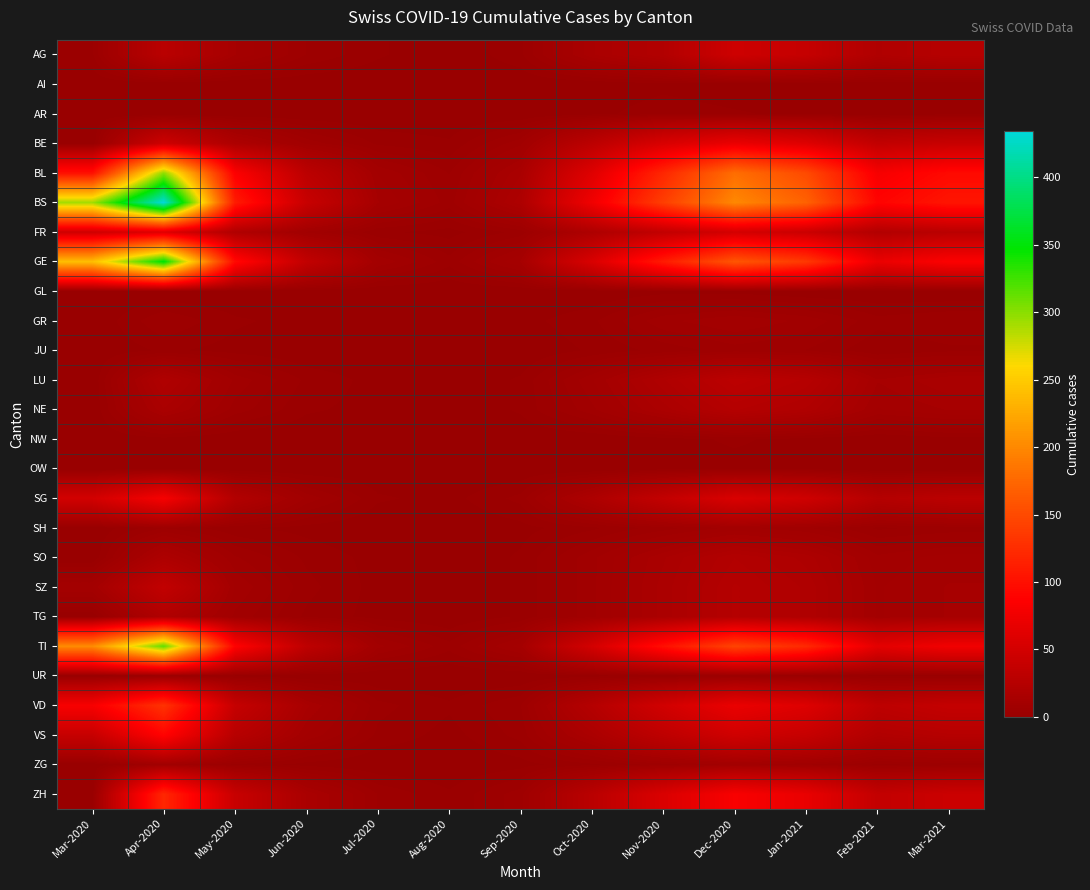

Reading right to left, extract all data points from this chart.

AG: Mar-2021=25	Feb-2021=20	Jan-2021=38	Dec-2020=45	Nov-2020=22	Oct-2020=15	Sep-2020=3	Aug-2020=0	Jul-2020=2	Jun-2020=5	May-2020=12	Apr-2020=28	Mar-2020=3
AI: Mar-2021=0	Feb-2021=0	Jan-2021=0	Dec-2020=0	Nov-2020=1	Oct-2020=0	Sep-2020=0	Aug-2020=0	Jul-2020=0	Jun-2020=0	May-2020=0	Apr-2020=0	Mar-2020=0
AR: Mar-2021=1	Feb-2021=0	Jan-2021=1	Dec-2020=2	Nov-2020=3	Oct-2020=1	Sep-2020=0	Aug-2020=0	Jul-2020=0	Jun-2020=0	May-2020=0	Apr-2020=0	Mar-2020=0
BE: Mar-2021=40	Feb-2021=35	Jan-2021=60	Dec-2020=70	Nov-2020=55	Oct-2020=30	Sep-2020=8	Aug-2020=2	Jul-2020=3	Jun-2020=8	May-2020=18	Apr-2020=45	Mar-2020=0
BL: Mar-2021=95	Feb-2021=80	Jan-2021=150	Dec-2020=180	Nov-2020=120	Oct-2020=60	Sep-2020=15	Aug-2020=5	Jul-2020=10	Jun-2020=30	May-2020=85	Apr-2020=298	Mar-2020=100
BS: Mar-2021=105	Feb-2021=90	Jan-2021=170	Dec-2020=200	Nov-2020=140	Oct-2020=75	Sep-2020=18	Aug-2020=6	Jul-2020=12	Jun-2020=40	May-2020=110	Apr-2020=434	Mar-2020=292
FR: Mar-2021=28	Feb-2021=22	Jan-2021=42	Dec-2020=50	Nov-2020=35	Oct-2020=18	Sep-2020=4	Aug-2020=1	Jul-2020=2	Jun-2020=8	May-2020=20	Apr-2020=60	Mar-2020=46
GE: Mar-2021=85	Feb-2021=70	Jan-2021=135	Dec-2020=160	Nov-2020=110	Oct-2020=55	Sep-2020=12	Aug-2020=4	Jul-2020=10	Jun-2020=35	May-2020=95	Apr-2020=350	Mar-2020=241
GL: Mar-2021=0	Feb-2021=0	Jan-2021=0	Dec-2020=1	Nov-2020=1	Oct-2020=0	Sep-2020=0	Aug-2020=0	Jul-2020=0	Jun-2020=0	May-2020=0	Apr-2020=0	Mar-2020=0
GR: Mar-2021=5	Feb-2021=4	Jan-2021=8	Dec-2020=10	Nov-2020=8	Oct-2020=3	Sep-2020=1	Aug-2020=0	Jul-2020=0	Jun-2020=1	May-2020=2	Apr-2020=5	Mar-2020=0
JU: Mar-2021=3	Feb-2021=2	Jan-2021=5	Dec-2020=6	Nov-2020=4	Oct-2020=2	Sep-2020=0	Aug-2020=0	Jul-2020=0	Jun-2020=0	May-2020=1	Apr-2020=2	Mar-2020=0
LU: Mar-2021=15	Feb-2021=12	Jan-2021=25	Dec-2020=30	Nov-2020=20	Oct-2020=10	Sep-2020=2	Aug-2020=0	Jul-2020=1	Jun-2020=3	May-2020=8	Apr-2020=20	Mar-2020=0
NE: Mar-2021=12	Feb-2021=10	Jan-2021=20	Dec-2020=24	Nov-2020=16	Oct-2020=8	Sep-2020=2	Aug-2020=0	Jul-2020=1	Jun-2020=2	May-2020=6	Apr-2020=15	Mar-2020=0
NW: Mar-2021=1	Feb-2021=0	Jan-2021=1	Dec-2020=2	Nov-2020=1	Oct-2020=0	Sep-2020=0	Aug-2020=0	Jul-2020=0	Jun-2020=0	May-2020=0	Apr-2020=1	Mar-2020=0
OW: Mar-2021=0	Feb-2021=0	Jan-2021=1	Dec-2020=1	Nov-2020=1	Oct-2020=0	Sep-2020=0	Aug-2020=0	Jul-2020=0	Jun-2020=0	May-2020=0	Apr-2020=1	Mar-2020=0
SG: Mar-2021=29	Feb-2021=24	Jan-2021=46	Dec-2020=55	Nov-2020=36	Oct-2020=18	Sep-2020=4	Aug-2020=1	Jul-2020=2	Jun-2020=8	May-2020=22	Apr-2020=80	Mar-2020=49
SH: Mar-2021=4	Feb-2021=3	Jan-2021=7	Dec-2020=9	Nov-2020=6	Oct-2020=3	Sep-2020=1	Aug-2020=0	Jul-2020=0	Jun-2020=1	May-2020=2	Apr-2020=5	Mar-2020=0
SO: Mar-2021=11	Feb-2021=9	Jan-2021=18	Dec-2020=22	Nov-2020=15	Oct-2020=8	Sep-2020=2	Aug-2020=0	Jul-2020=1	Jun-2020=3	May-2020=7	Apr-2020=18	Mar-2020=0
SZ: Mar-2021=12	Feb-2021=10	Jan-2021=20	Dec-2020=24	Nov-2020=16	Oct-2020=8	Sep-2020=2	Aug-2020=0	Jul-2020=1	Jun-2020=4	May-2020=10	Apr-2020=35	Mar-2020=10
TG: Mar-2021=12	Feb-2021=10	Jan-2021=20	Dec-2020=24	Nov-2020=16	Oct-2020=8	Sep-2020=2	Aug-2020=0	Jul-2020=1	Jun-2020=3	May-2020=8	Apr-2020=20	Mar-2020=0
TI: Mar-2021=76	Feb-2021=64	Jan-2021=122	Dec-2020=145	Nov-2020=100	Oct-2020=50	Sep-2020=11	Aug-2020=4	Jul-2020=9	Jun-2020=32	May-2020=88	Apr-2020=314	Mar-2020=202
UR: Mar-2021=1	Feb-2021=1	Jan-2021=2	Dec-2020=3	Nov-2020=2	Oct-2020=1	Sep-2020=0	Aug-2020=0	Jul-2020=0	Jun-2020=0	May-2020=1	Apr-2020=3	Mar-2020=1
VD: Mar-2021=37	Feb-2021=31	Jan-2021=59	Dec-2020=70	Nov-2020=48	Oct-2020=24	Sep-2020=5	Aug-2020=2	Jul-2020=4	Jun-2020=14	May-2020=38	Apr-2020=130	Mar-2020=81
VS: Mar-2021=25	Feb-2021=21	Jan-2021=39	Dec-2020=47	Nov-2020=32	Oct-2020=16	Sep-2020=4	Aug-2020=1	Jul-2020=3	Jun-2020=10	May-2020=26	Apr-2020=90	Mar-2020=39
ZG: Mar-2021=4	Feb-2021=3	Jan-2021=7	Dec-2020=9	Nov-2020=6	Oct-2020=3	Sep-2020=1	Aug-2020=0	Jul-2020=0	Jun-2020=1	May-2020=3	Apr-2020=8	Mar-2020=0
ZH: Mar-2021=43	Feb-2021=36	Jan-2021=69	Dec-2020=82	Nov-2020=56	Oct-2020=28	Sep-2020=6	Aug-2020=2	Jul-2020=5	Jun-2020=15	May-2020=40	Apr-2020=120	Mar-2020=0